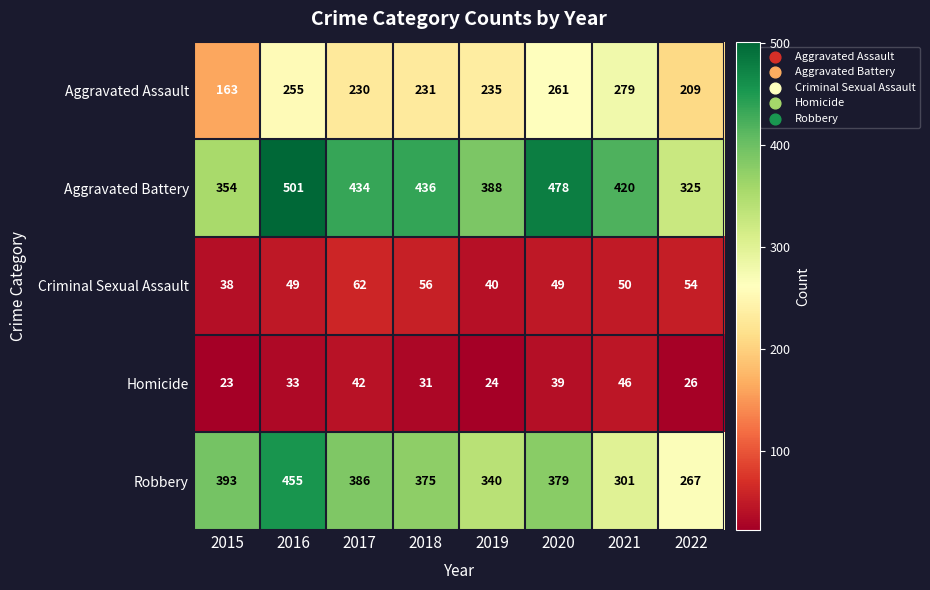

List the series in order of their peak value, lowest first.

Homicide, Criminal Sexual Assault, Aggravated Assault, Robbery, Aggravated Battery